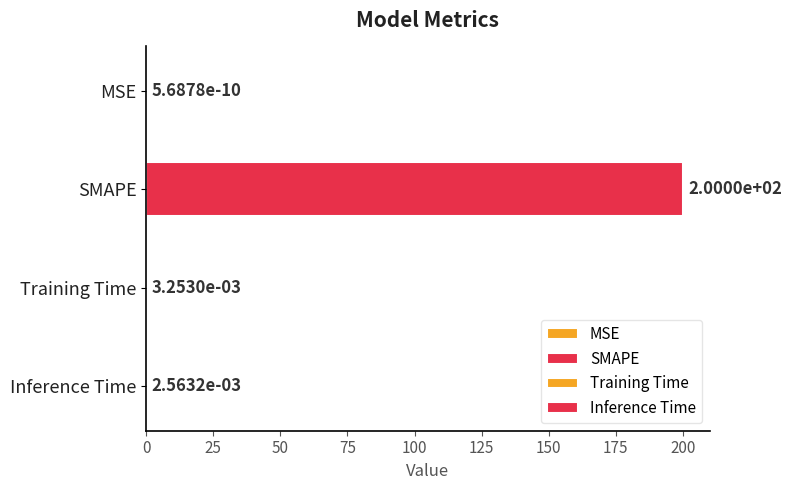

What is the maximum value shown in the chart?

200.0